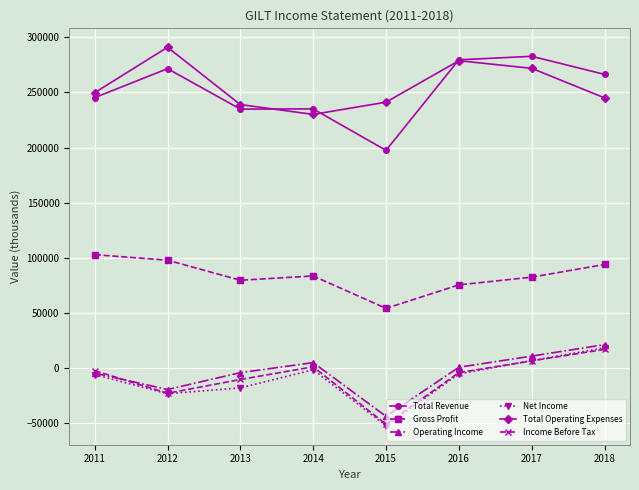

Where is the first local minimum for Income Before Tax?

2012